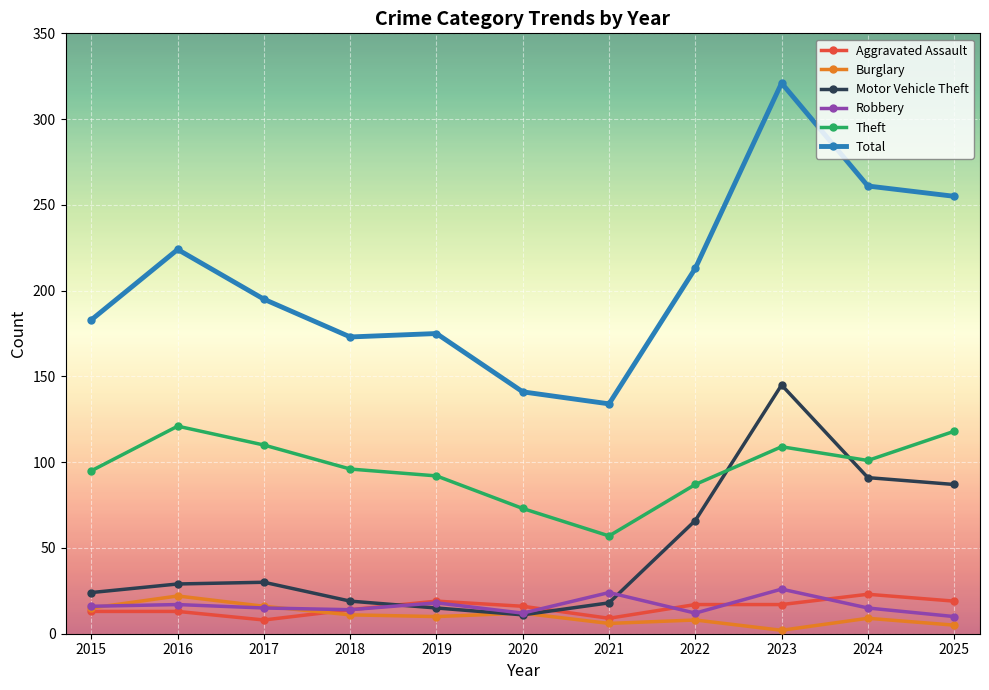

True or false: Robbery has more than 2 interior local peaks.

True